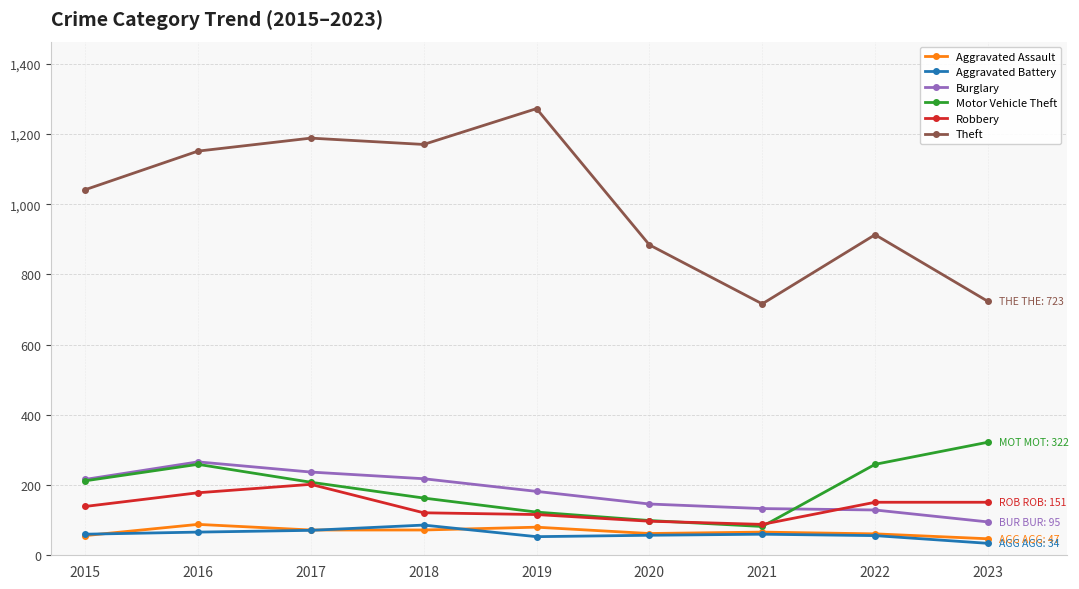

Which series changed the most between 2017 and 2023?

Theft